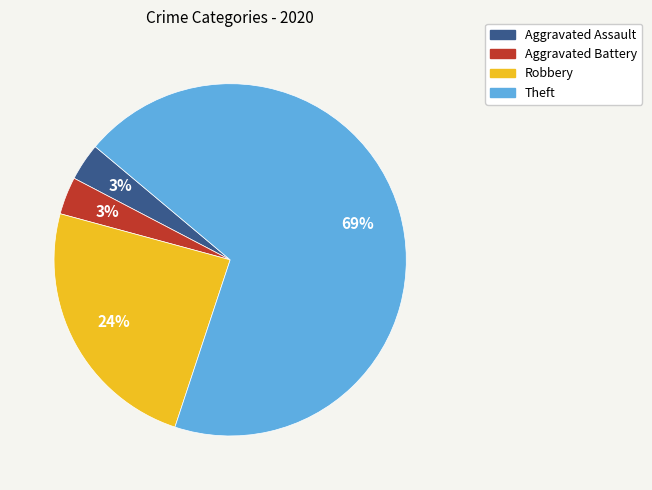

Does any single category account for the majority?

Yes